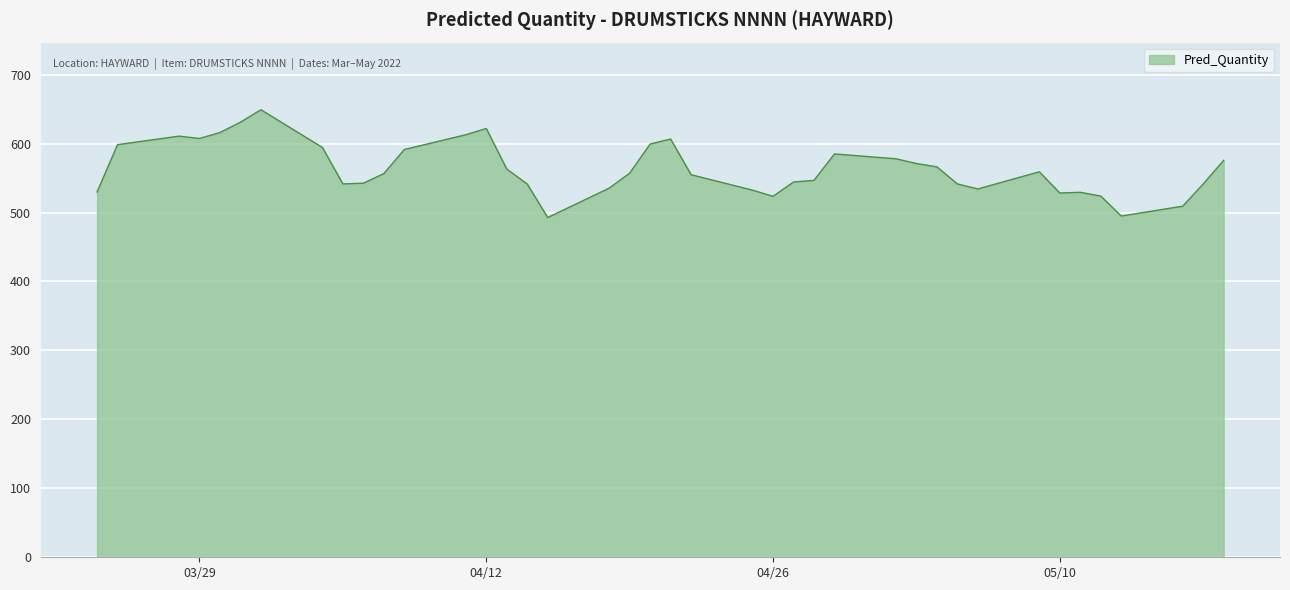

What is the difference between the maximum and minimum values?

156.3